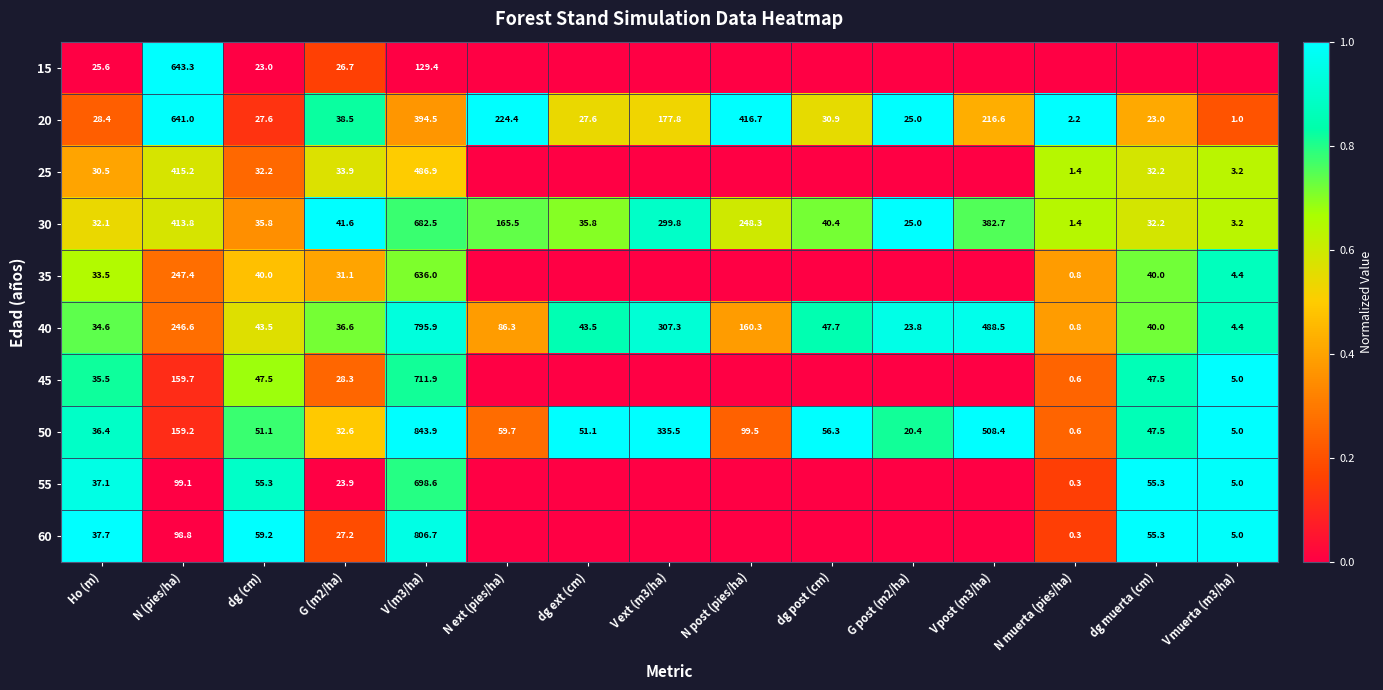

What is the difference between the maximum and second lowest values in the 20 series?

638.8